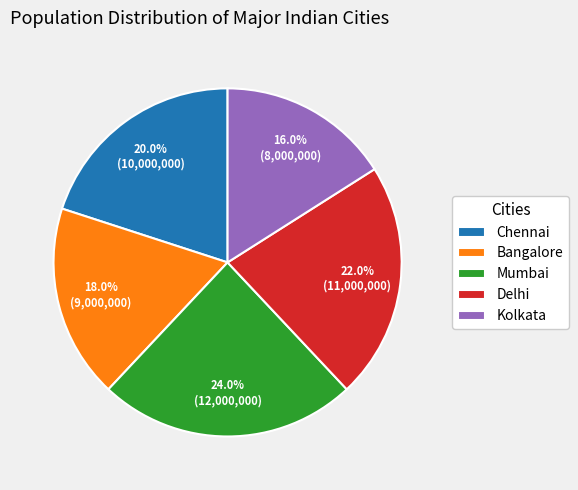

What percentage is the Chennai slice, to the nearest percent?

20%